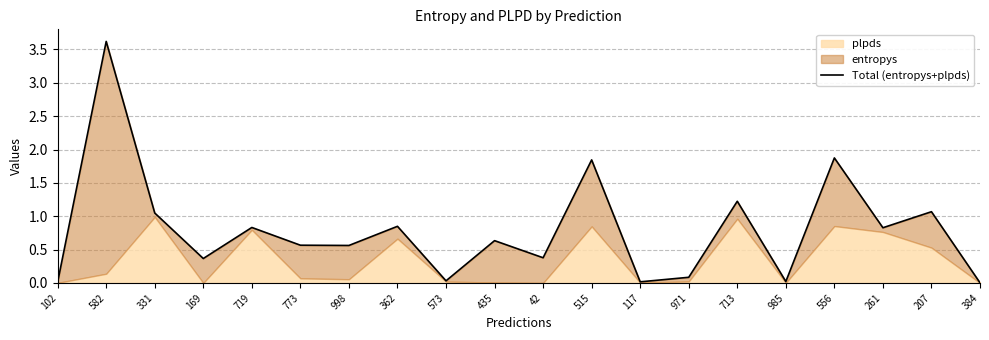

What is the value of the 14th point from the left?

0.1